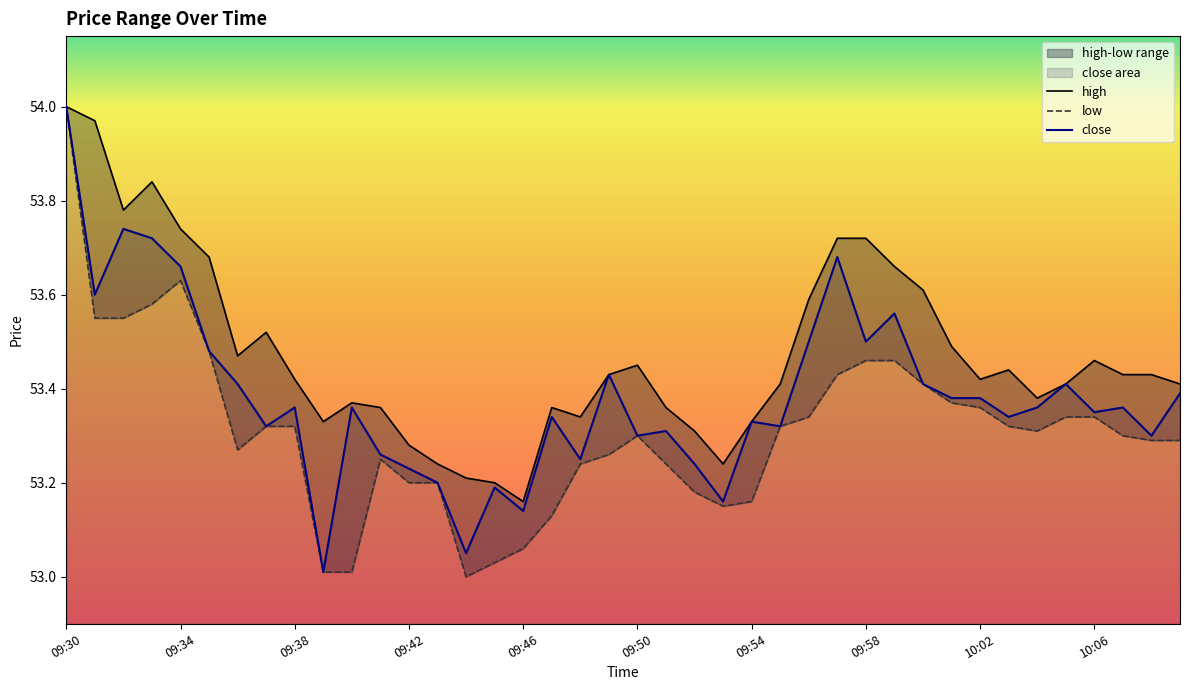

What is the difference between the maximum and minimum values in the high series?

0.8